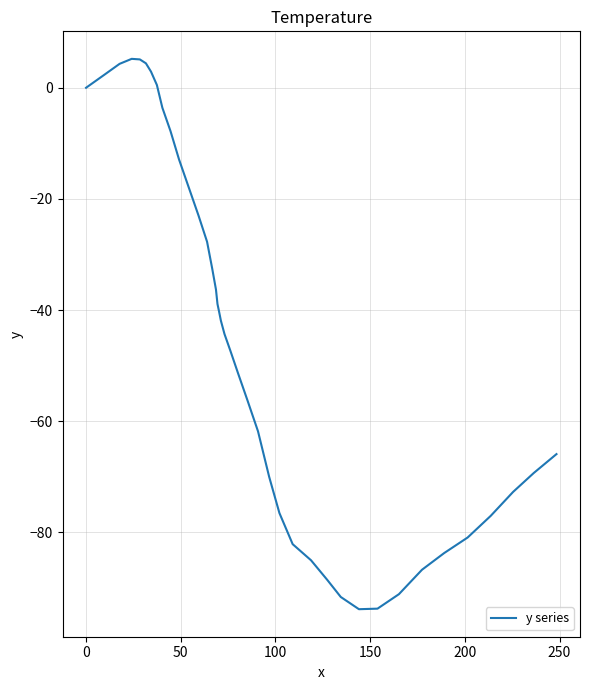

What is the minimum value shown in the chart?

-93.8